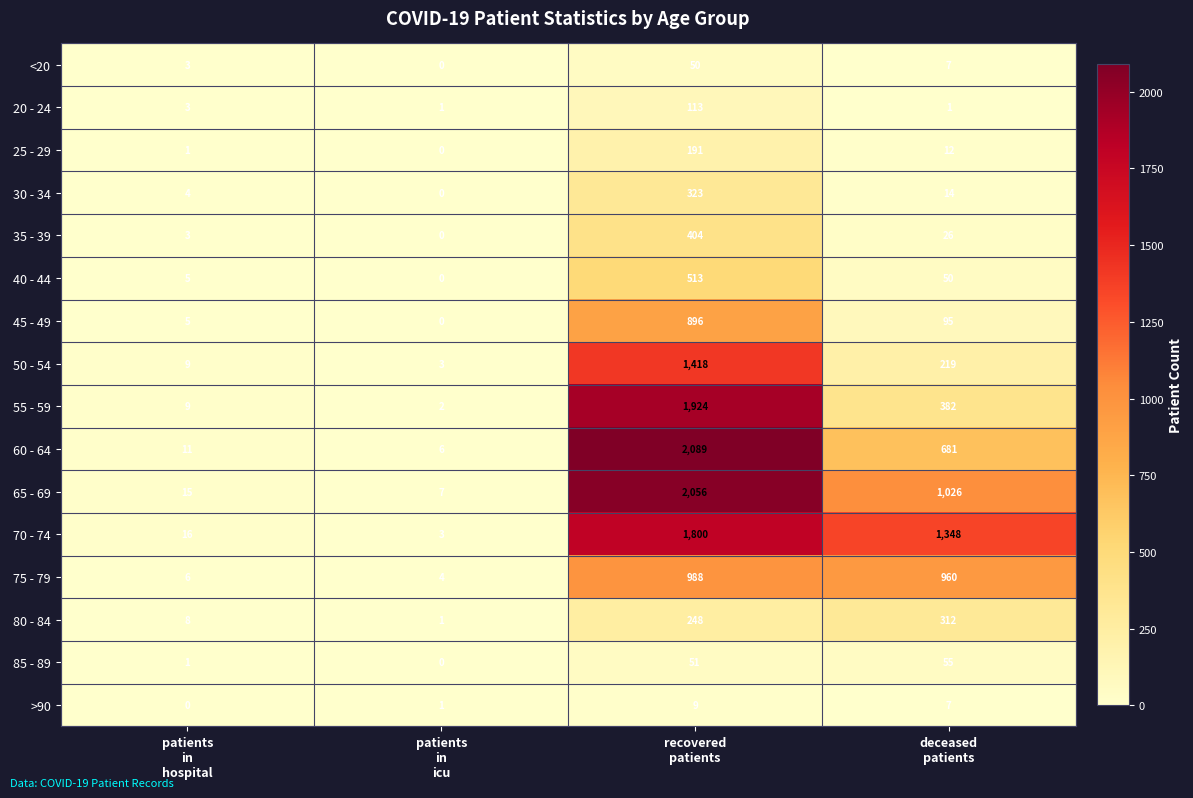

What is the maximum value shown in the chart?

2089